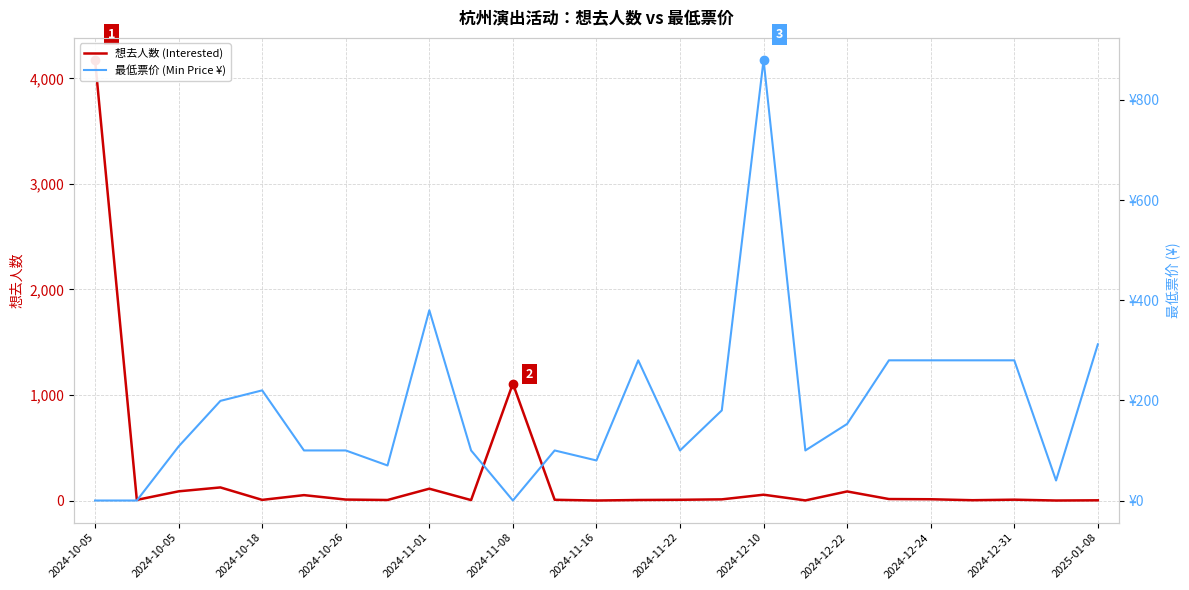

At how many categories does at least one series exceed 292?

5